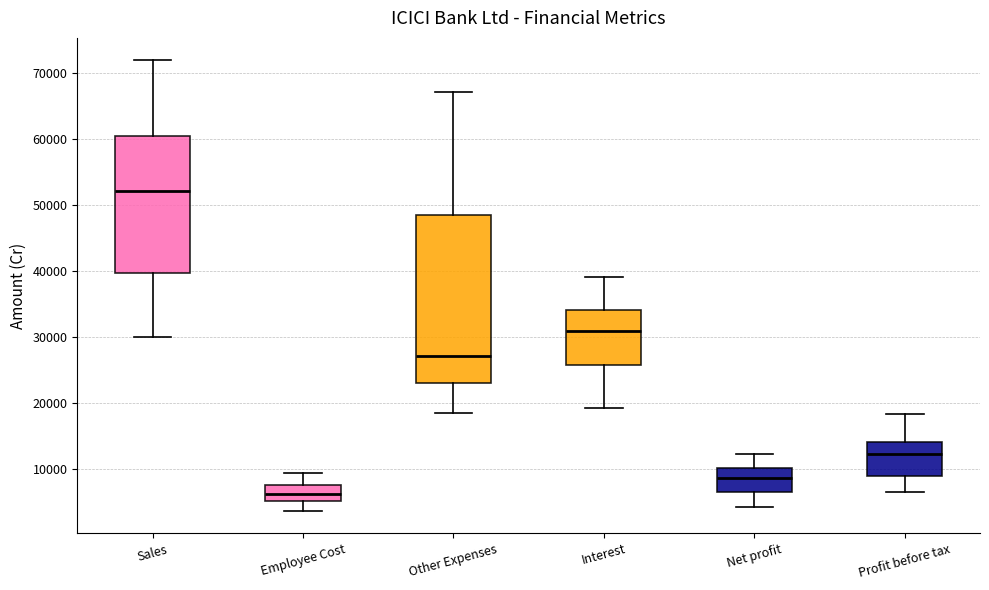

Which box's median line is the highest?

Sales